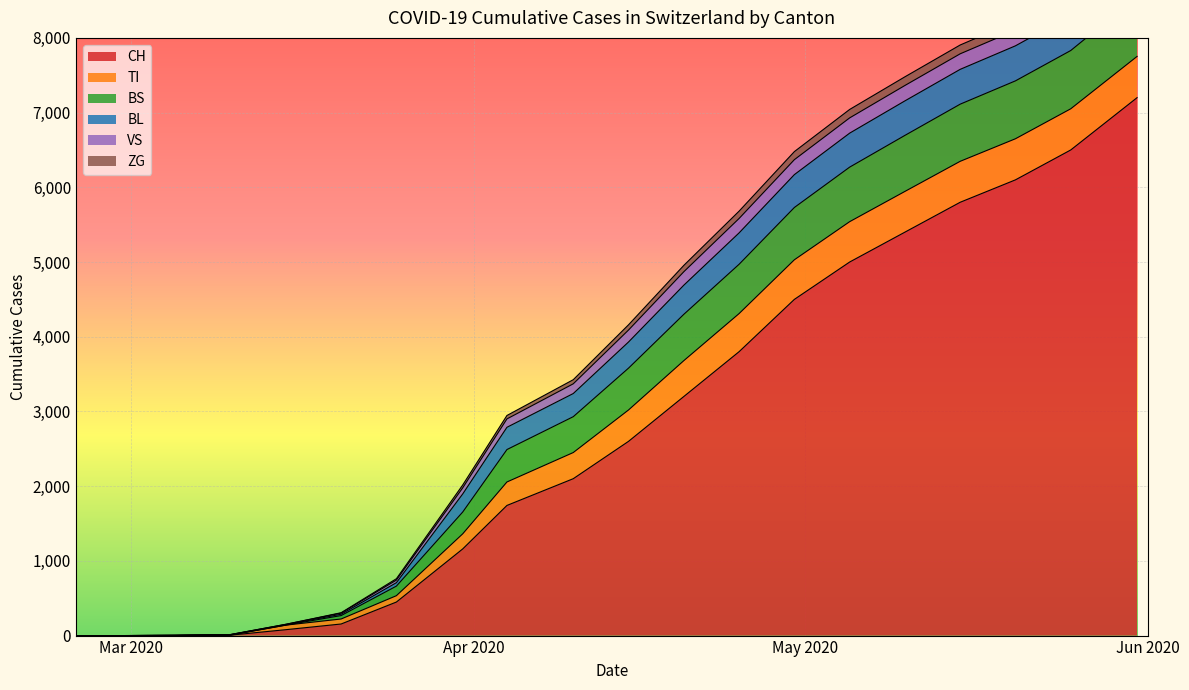

Does the chart display data point markers on the line(s)?

No